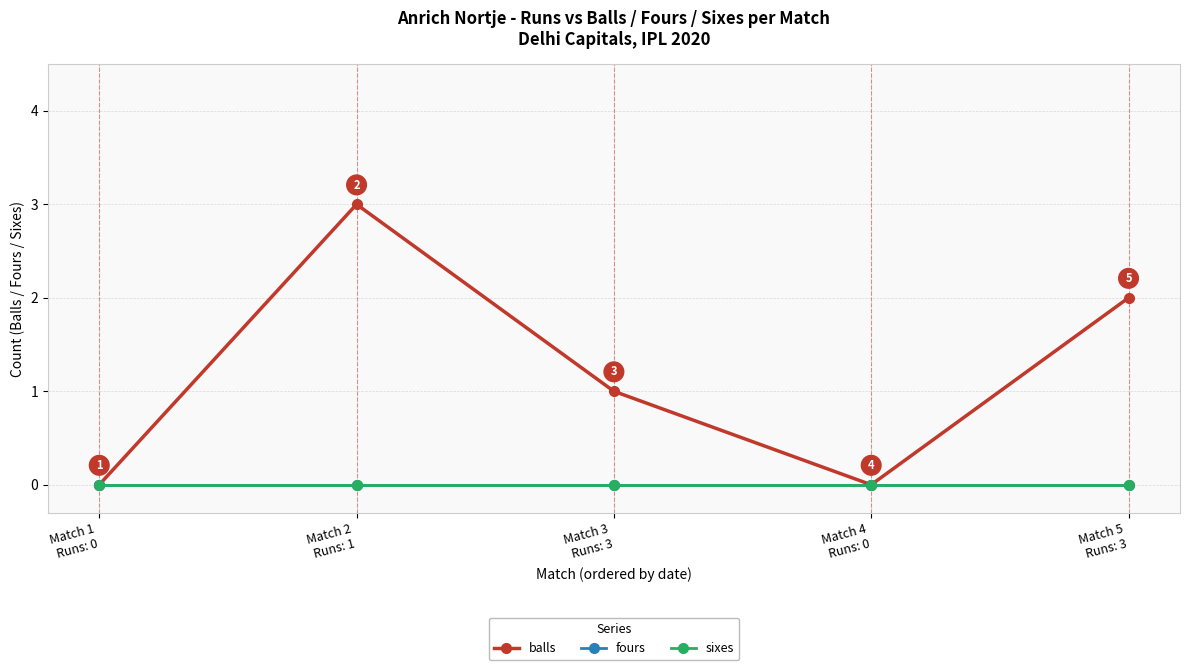

What is the label of the 2nd point from the left?

Match 2
Runs: 1